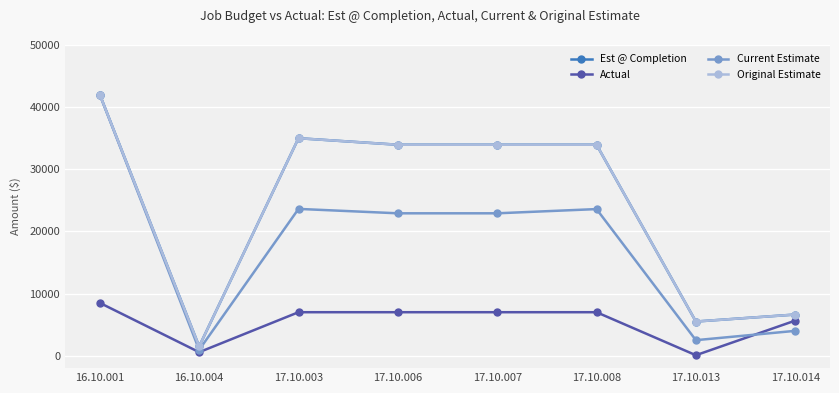

Reading left to right, list all the values displayed in this chart.

Est @ Completion: 16.10.001=42000	16.10.004=1500	17.10.003=35000	17.10.006=33950	17.10.007=33950	17.10.008=33950	17.10.013=5500	17.10.014=6625
Actual: 16.10.001=8500	16.10.004=568	17.10.003=7000	17.10.006=7000	17.10.007=7000	17.10.008=7000	17.10.013=80	17.10.014=5650
Current Estimate: 16.10.001=42000	16.10.004=945	17.10.003=23625	17.10.006=22916	17.10.007=22916	17.10.008=23595	17.10.013=2500	17.10.014=4000
Original Estimate: 16.10.001=42000	16.10.004=1500	17.10.003=35000	17.10.006=33950	17.10.007=33950	17.10.008=33950	17.10.013=5500	17.10.014=6625